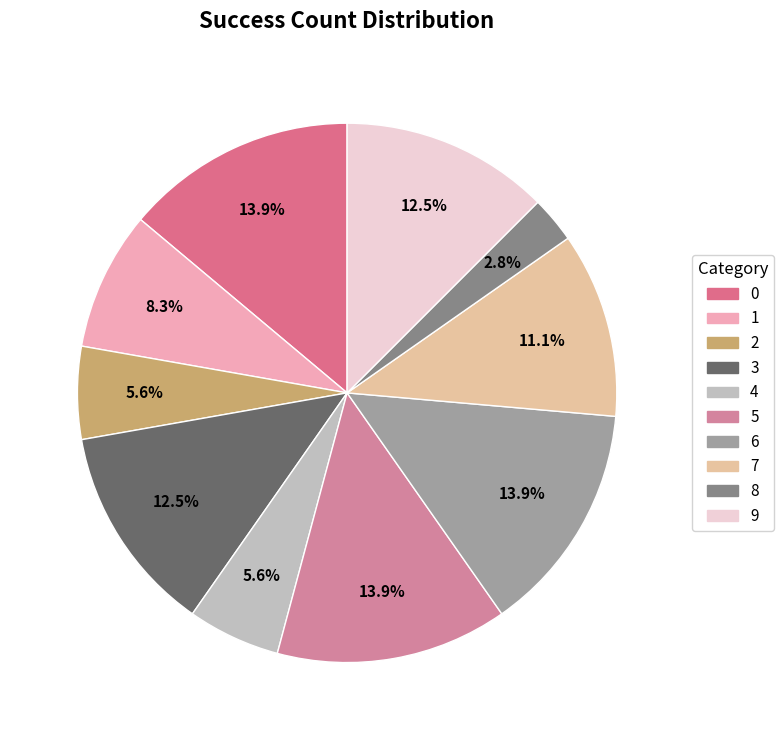

Is it true that 9 is 20% of the pie?

False